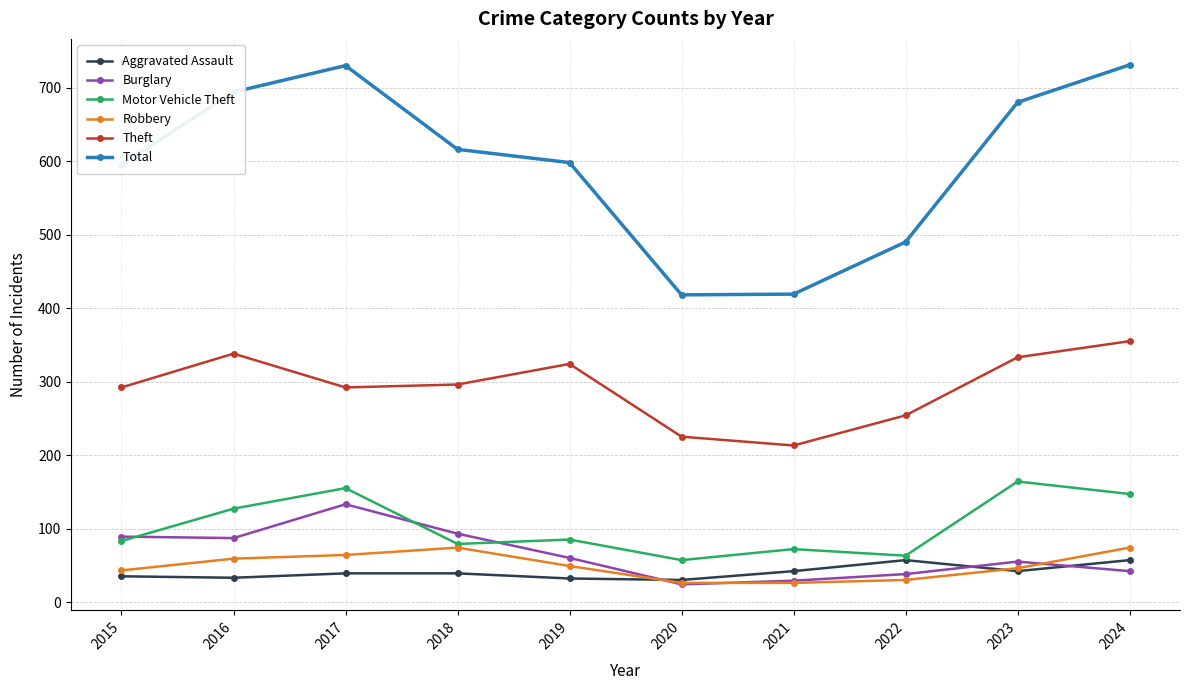

What value does the Robbery series have at 2022?

30